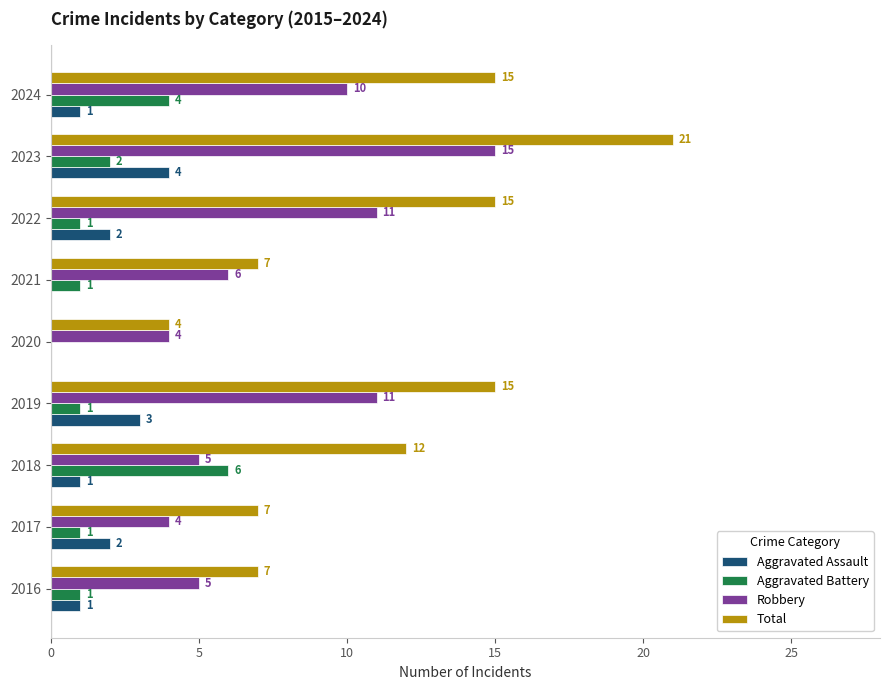

How many data points does each series have?

9